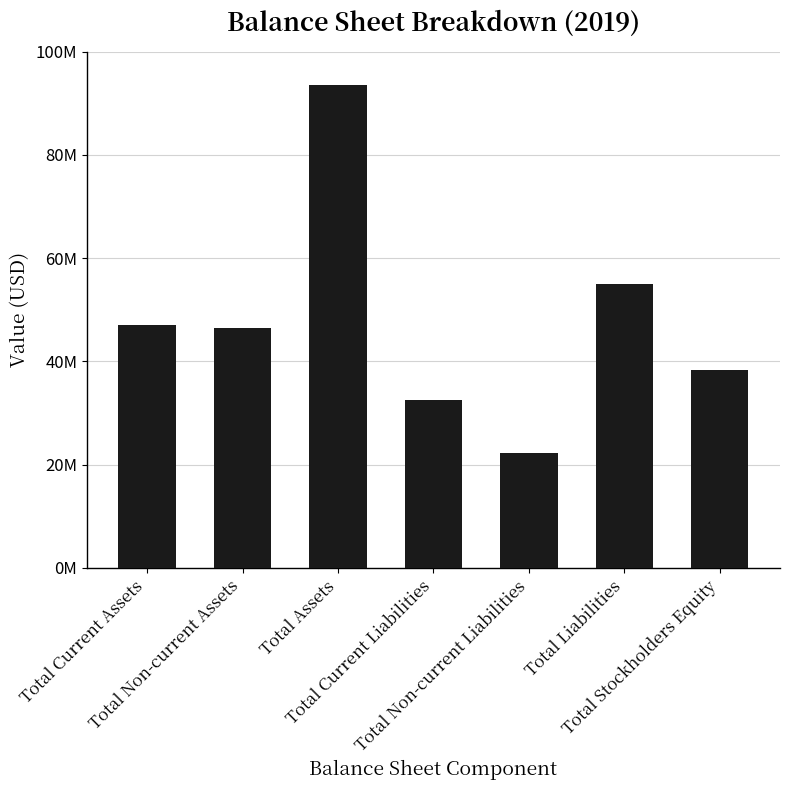

Does the chart contain any negative values?

No